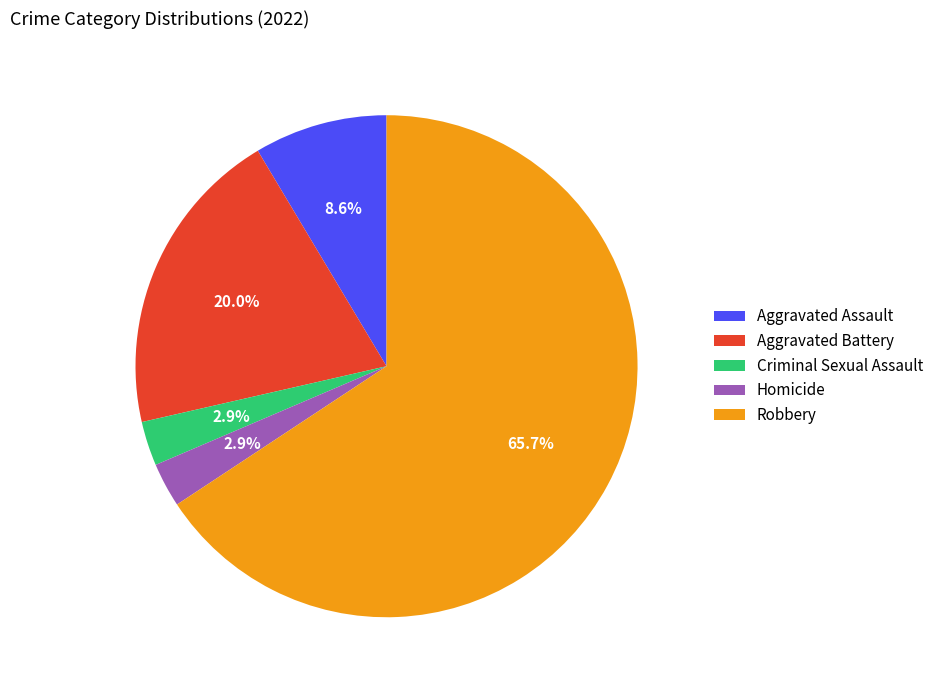

Does Aggravated Battery represent more than half of the total?

No